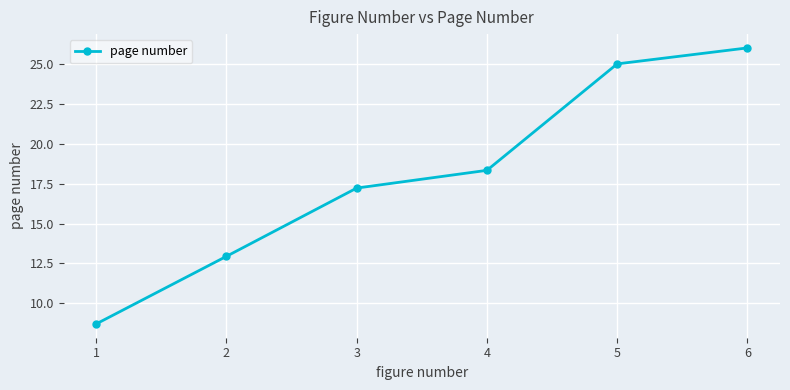

Reading left to right, what are all the values shown in this chart?

8.7	12.9	17.2	18.3	25.0	26.0